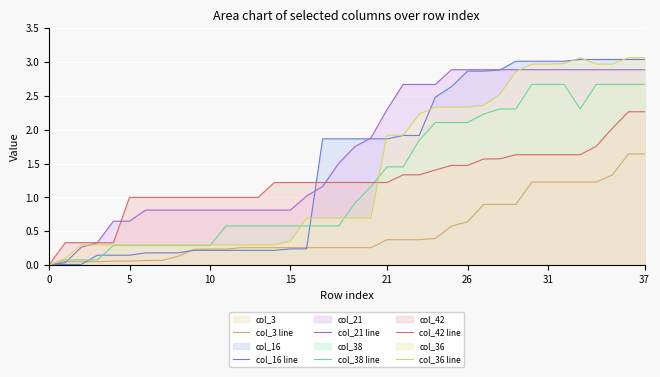

At which label is col_38 line closest to 1?

19